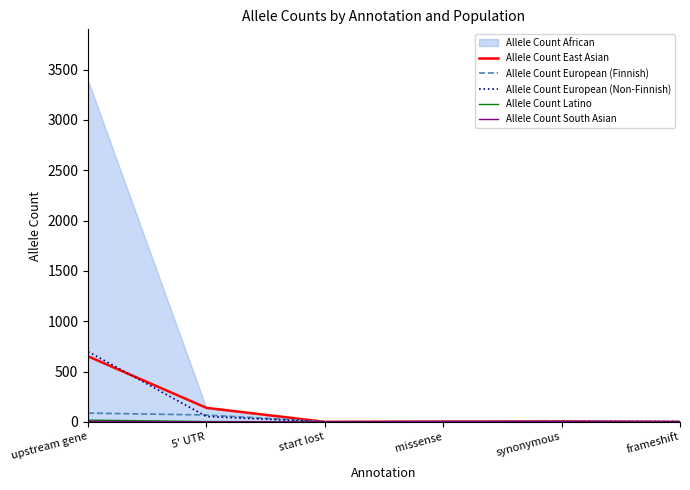

The value of Allele Count European (Non-Finnish) at start lost is 0. True or false?

True